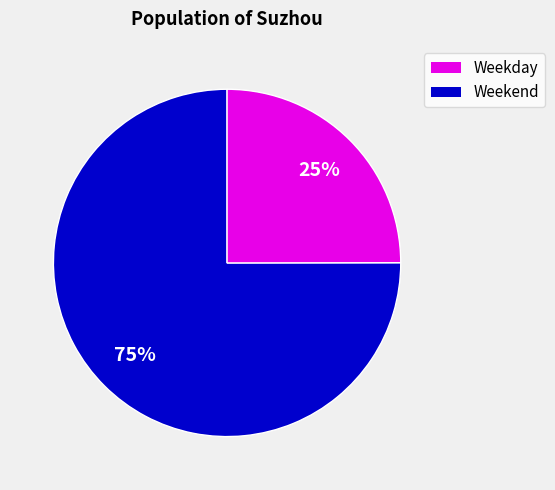

How many slices are in this pie chart?

2